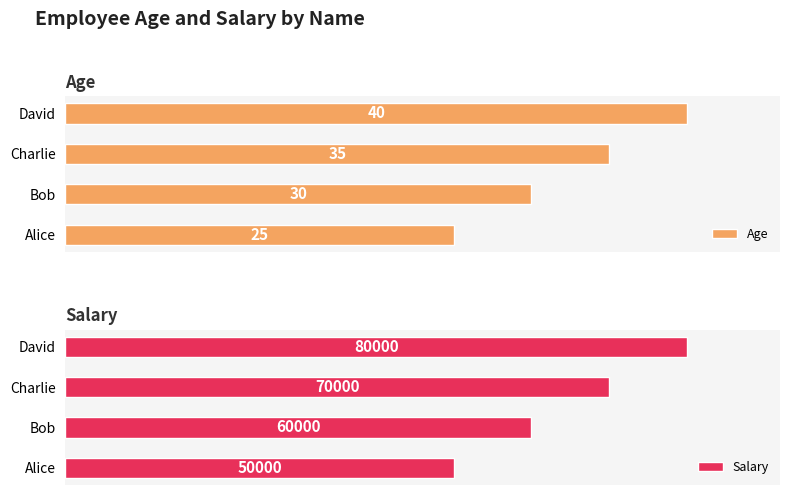

At Bob, list the series in order from smallest to largest.

Age, Salary